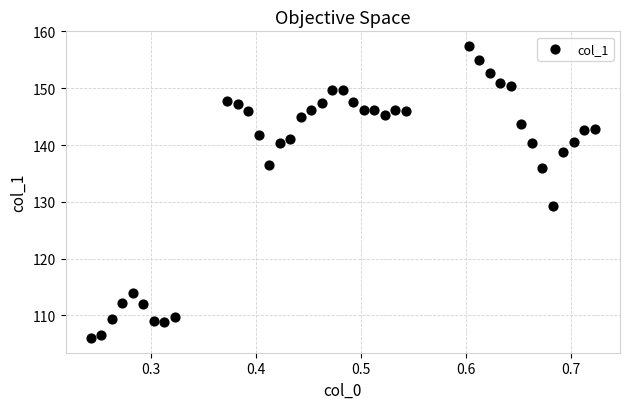

What is the range of Y values (max minus min)?

51.4